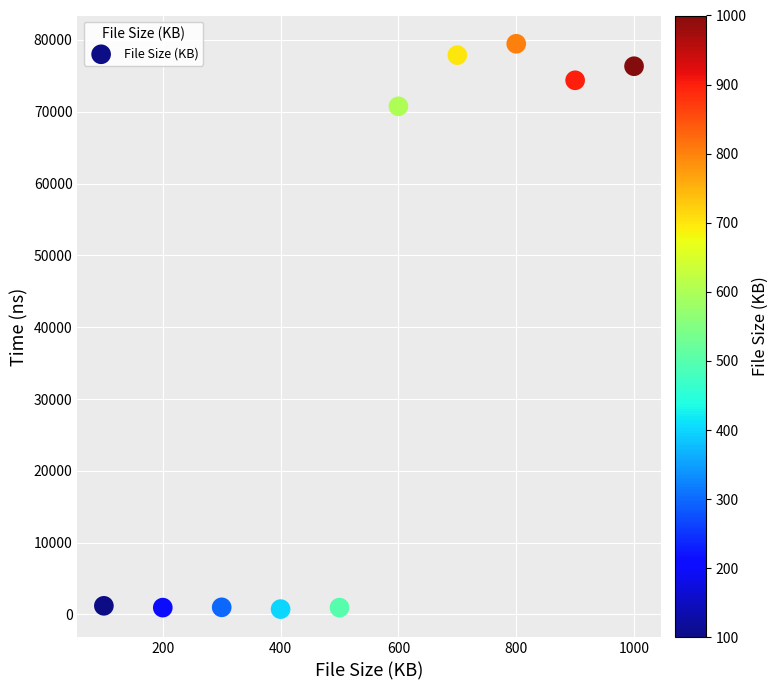

What is the range of X values (max minus min)?

900